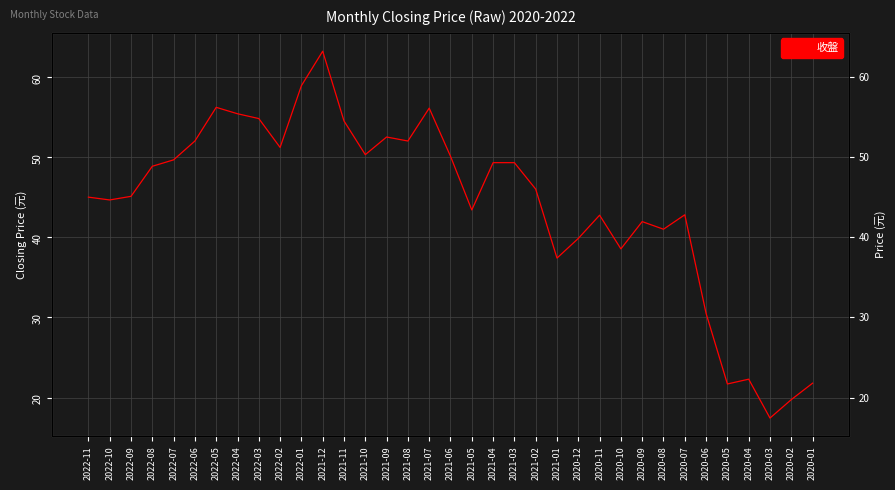

Reading left to right, list all the values displayed in this chart.

45.0	44.6	45.1	48.9	49.6	52.0	56.2	55.4	54.8	51.2	58.9	63.2	54.5	50.3	52.5	52.0	56.1	50.1	43.4	49.3	49.3	46.0	37.4	39.9	42.8	38.5	42.0	41.0	42.8	30.5	21.7	22.3	17.4	19.8	21.8